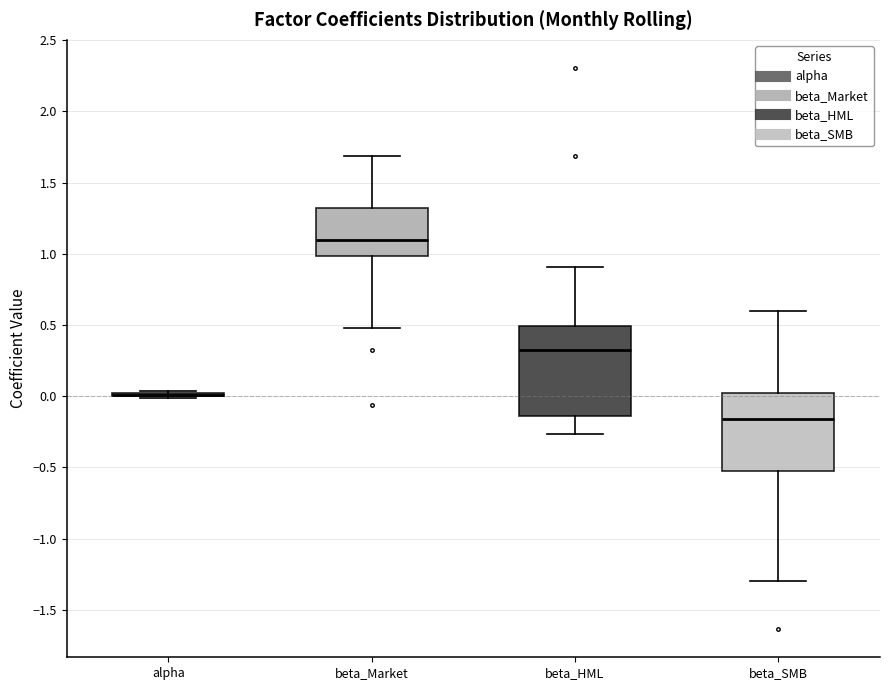

Which box is the tallest, from its lower edge to its upper edge?

beta_HML